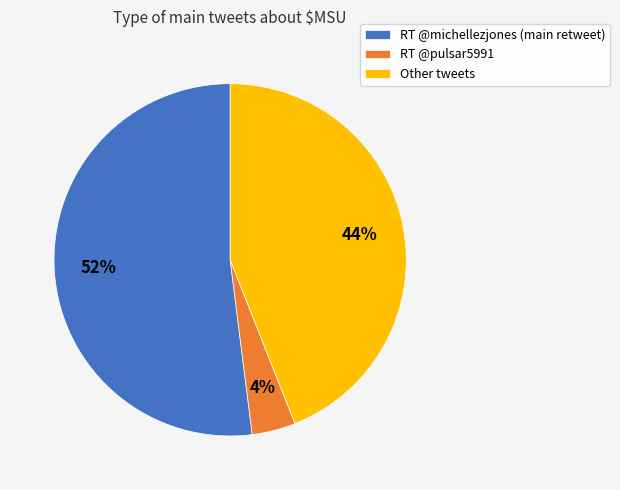

The RT @michellezjones slice represents 52% of the pie. True or false?

True